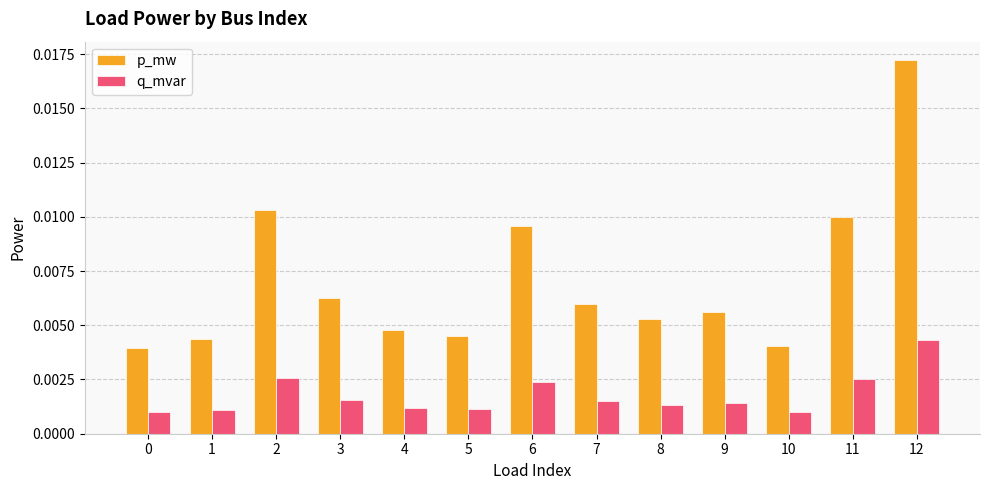

Which series has the largest total across all categories?

p_mw